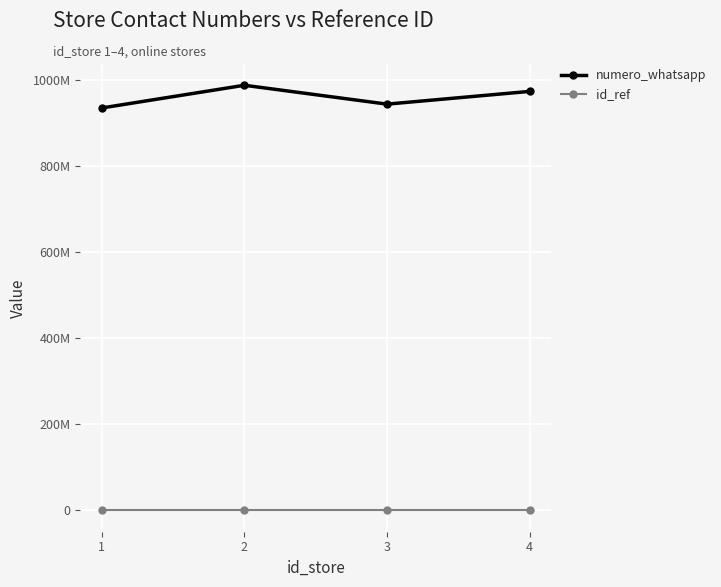

Which series has the largest range (max minus min)?

numero_whatsapp